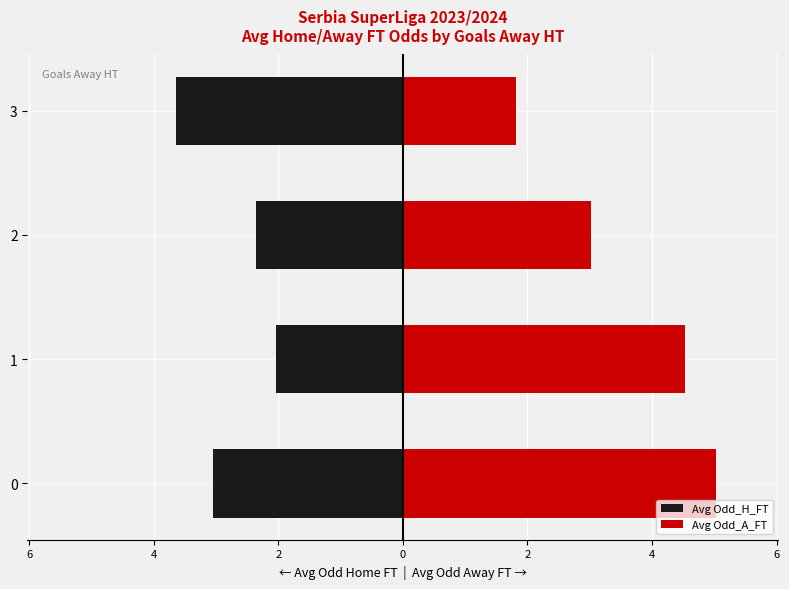

What is the smallest value displayed?

-3.6